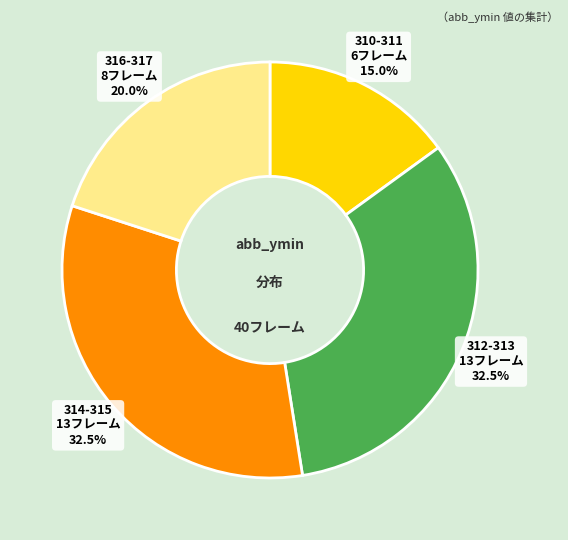

Which slice is the smallest?

310-311